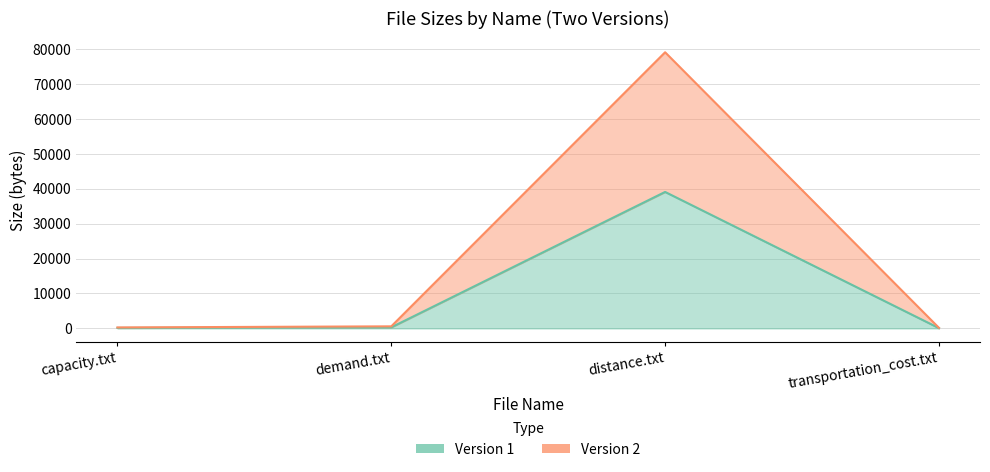

Which series has the widest spread of values?

Version 2